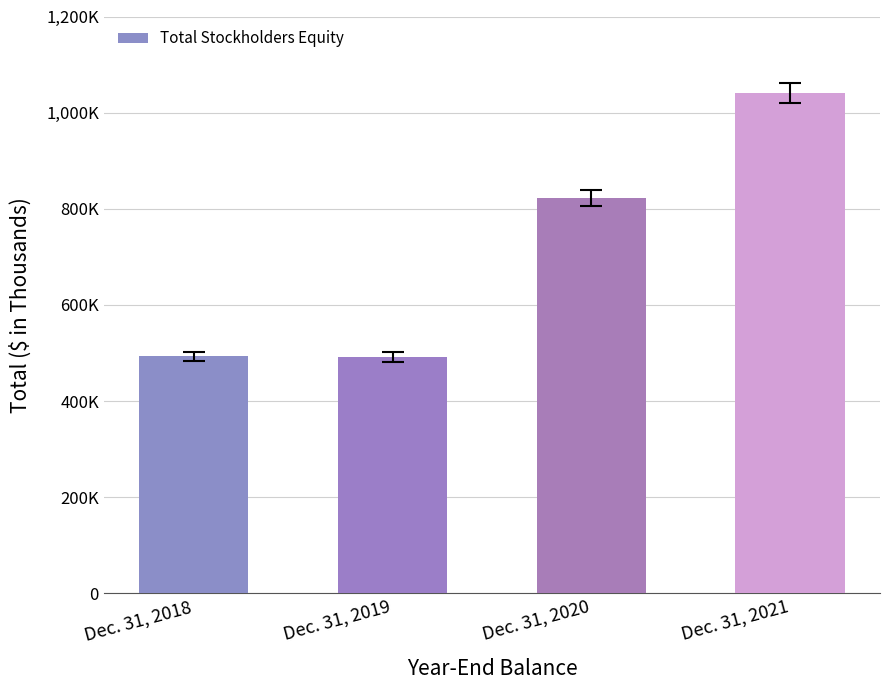

Where does the data first go above 822132?

Dec. 31, 2021